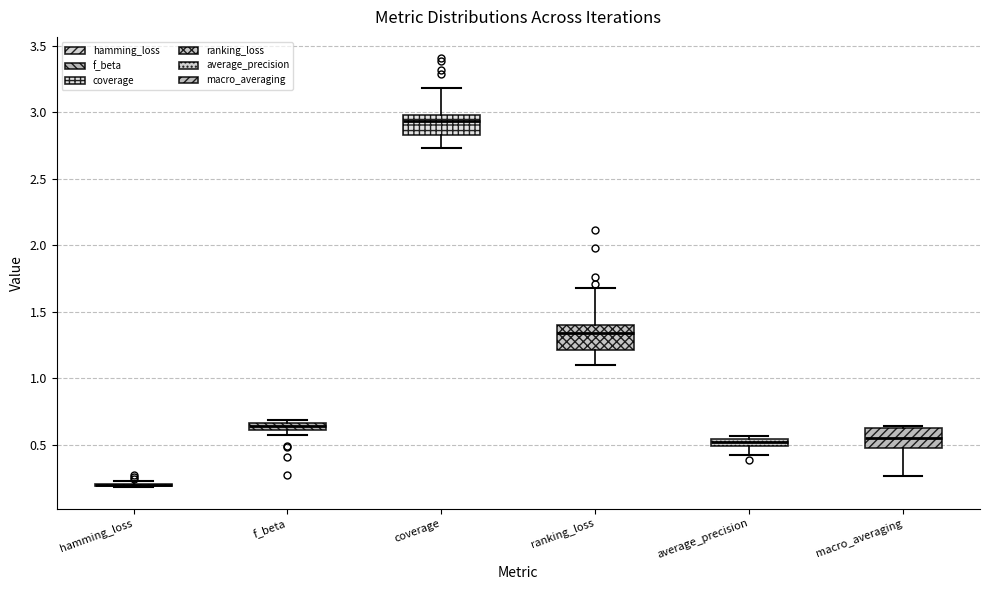

Where is the upper edge of the box for average_precision on the y-axis? The values are not printed on the chart, so give them approximately, as read against the axis.

0.55